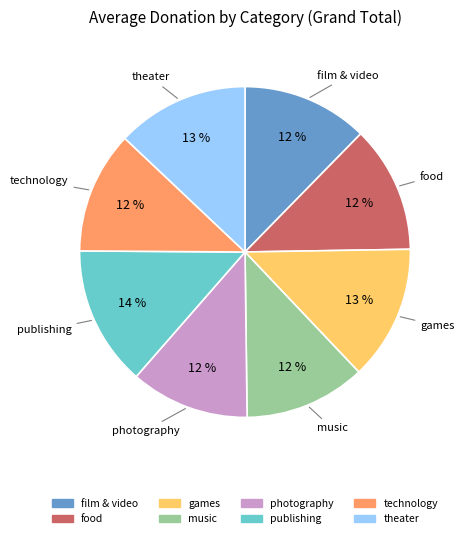

What percentage is the games slice, to the nearest percent?

13%